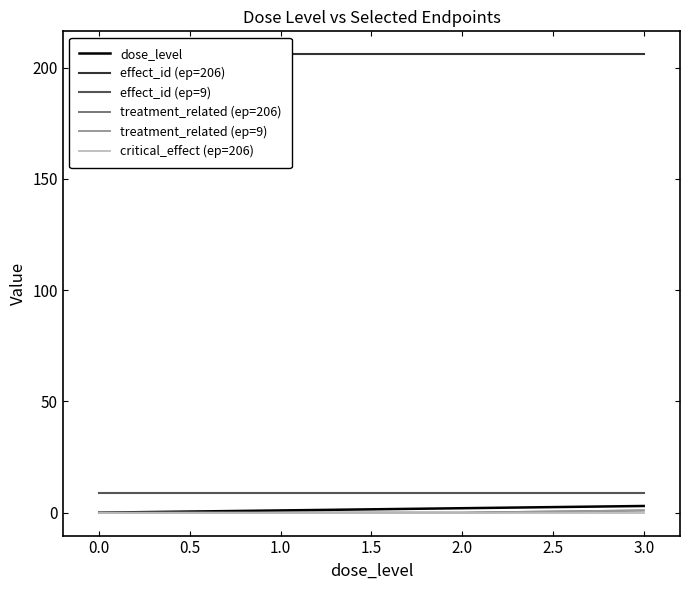

Rank the series at 0.0 from highest to lowest value.

effect_id (ep=206), effect_id (ep=9), dose_level, treatment_related (ep=206), treatment_related (ep=9), critical_effect (ep=206)